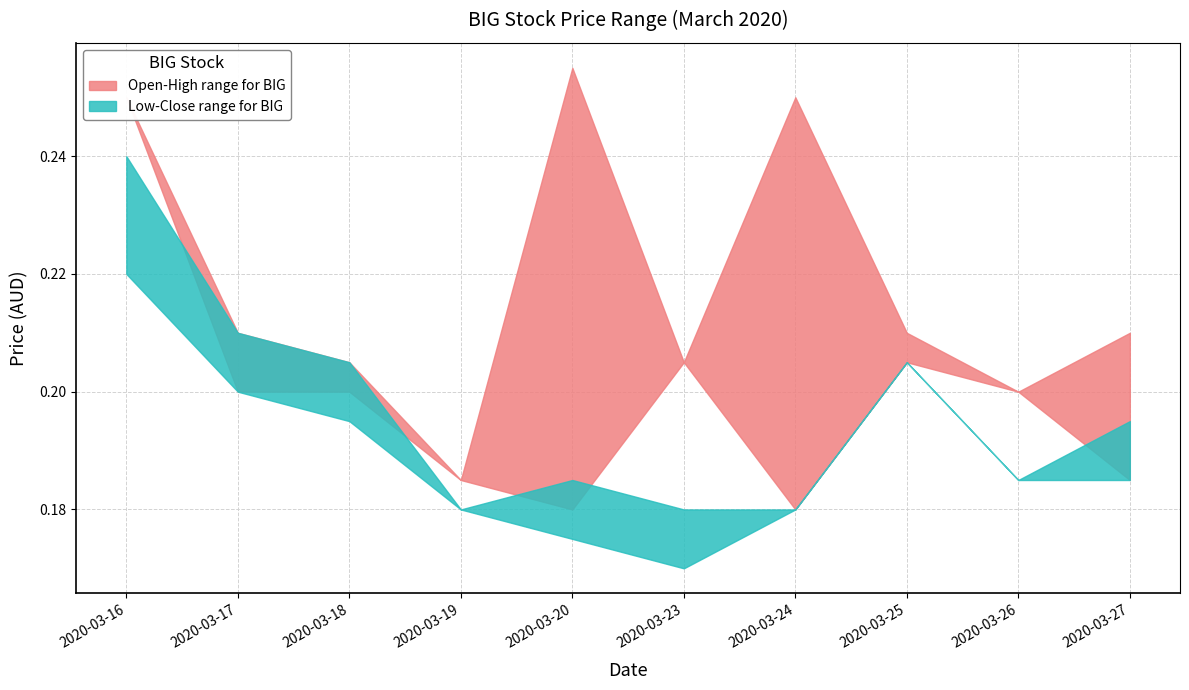

How many times do open and close cross each other?

5